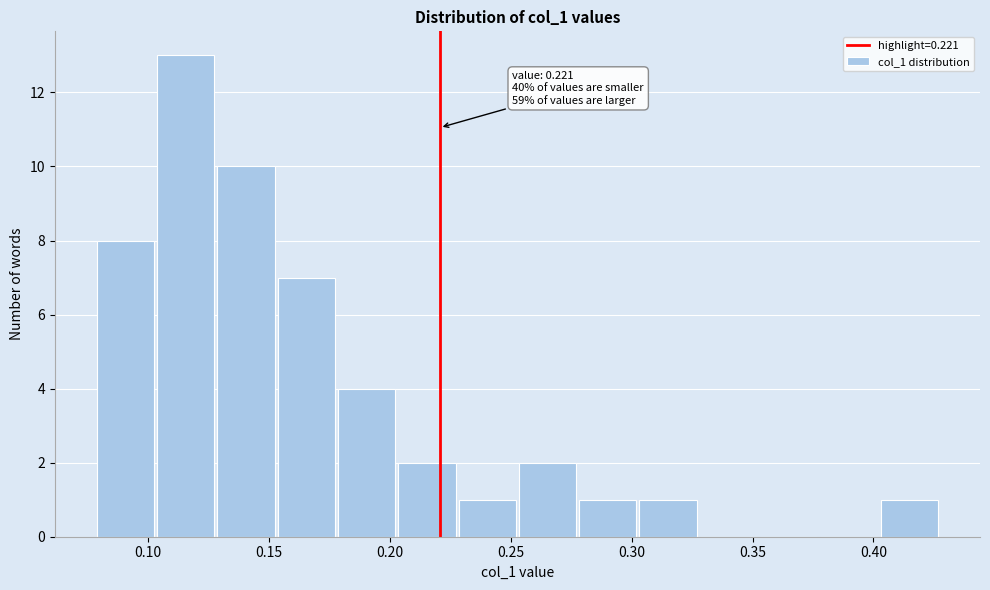

Over which range of the x-axis is the bar tallest?

0.105 to 0.130